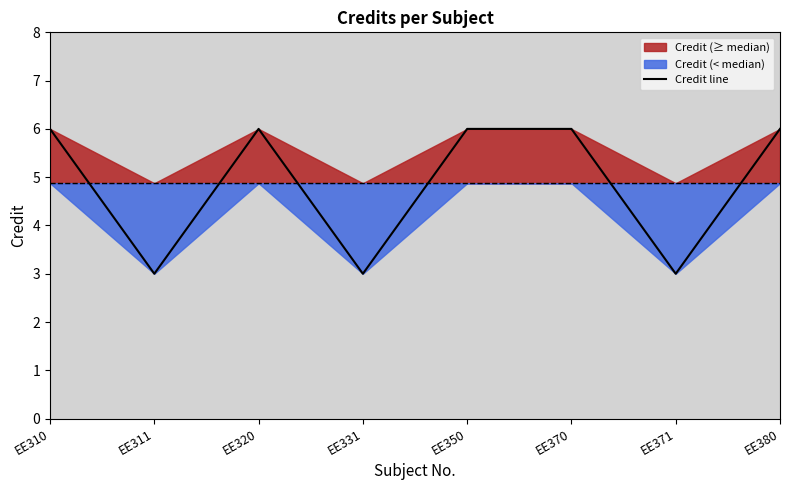

Which category has the highest value across all series?

EE310